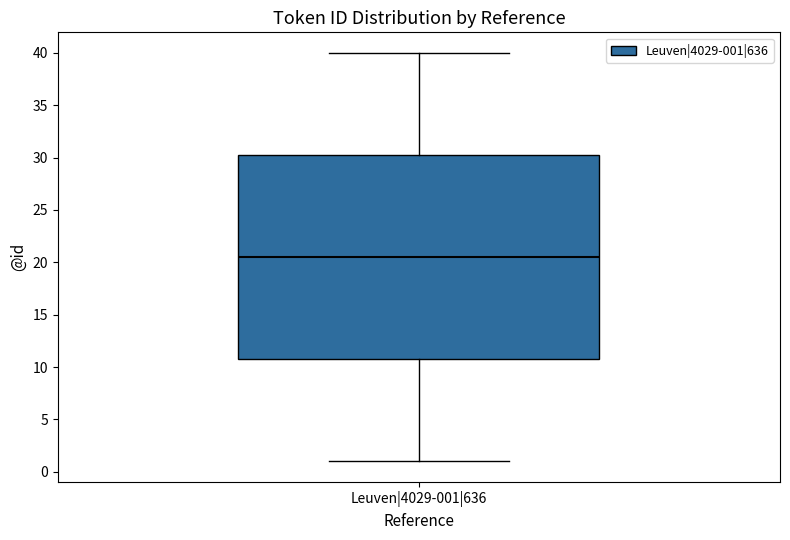

Where does the median line of the box for Leuven|4029-001|636 sit on the y-axis? The values are not printed on the chart, so give them approximately, as read against the axis.

20.5